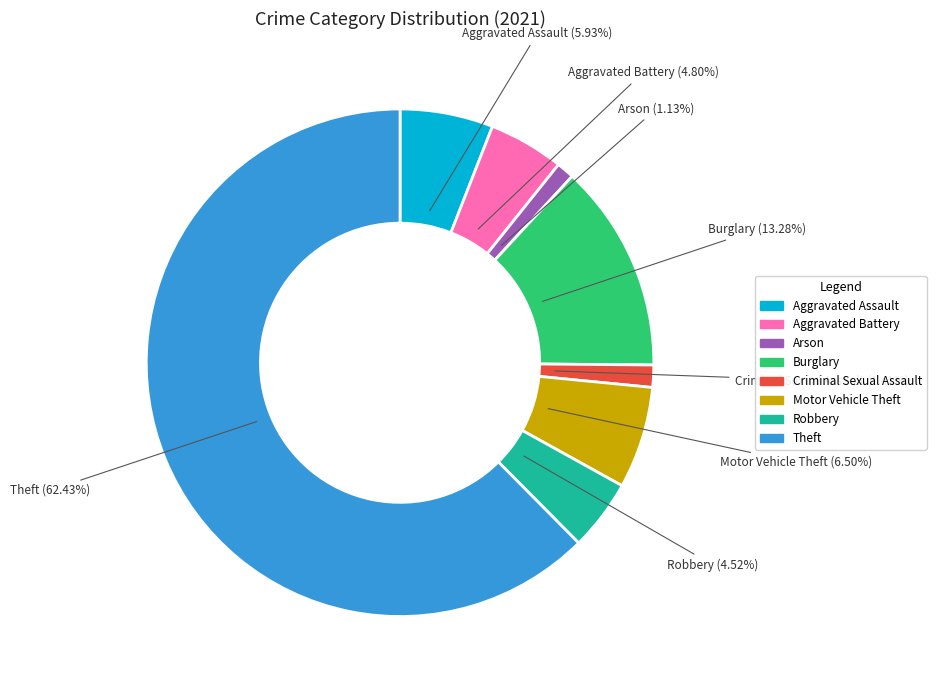

Does any single category account for the majority?

Yes